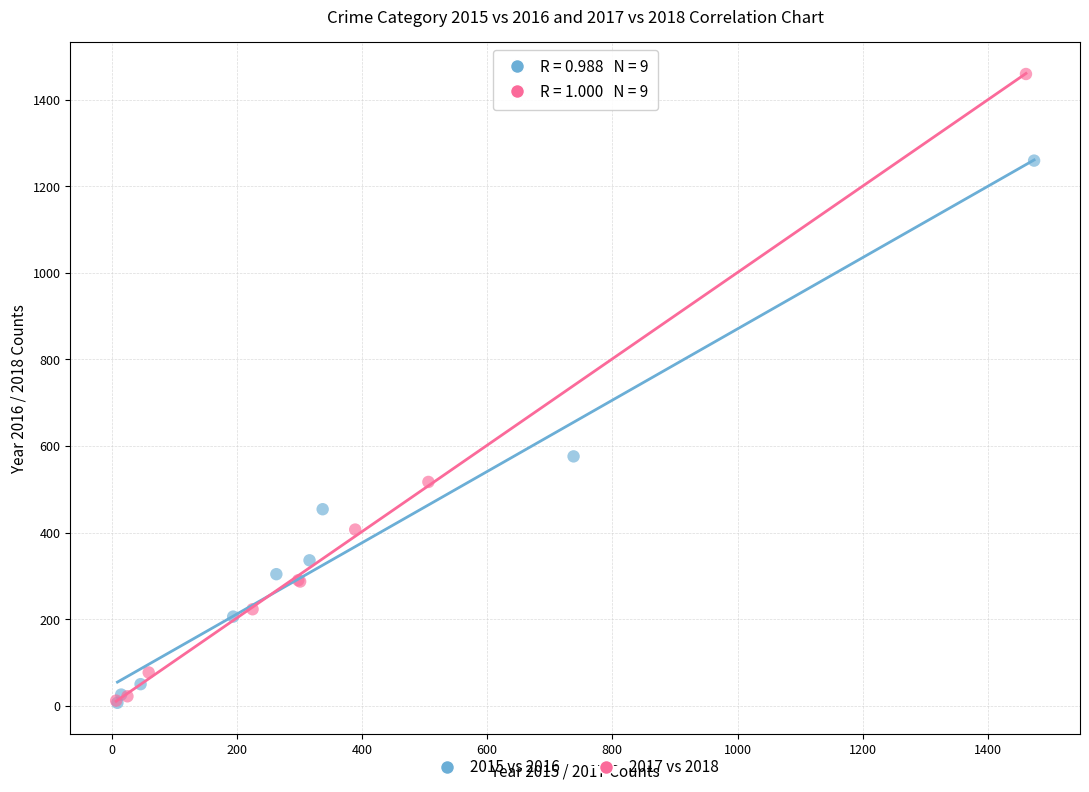

Which series has the largest Y range (max minus min)?

2017 vs 2018